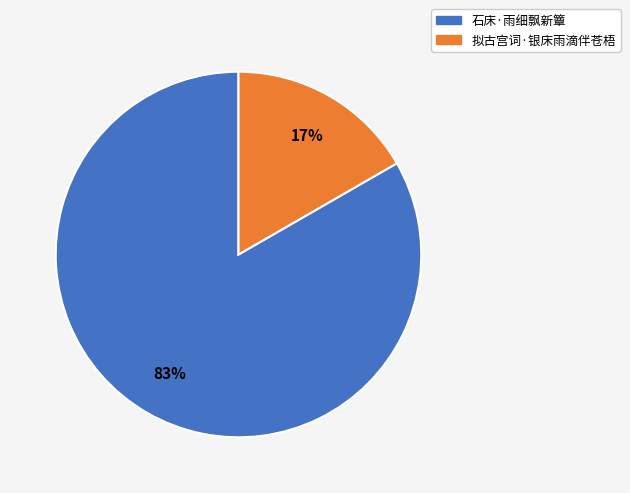

Which has a higher value, 拟古宫词·银床雨滴伴苍梧 or 石床·雨细飘新簟?

石床·雨细飘新簟